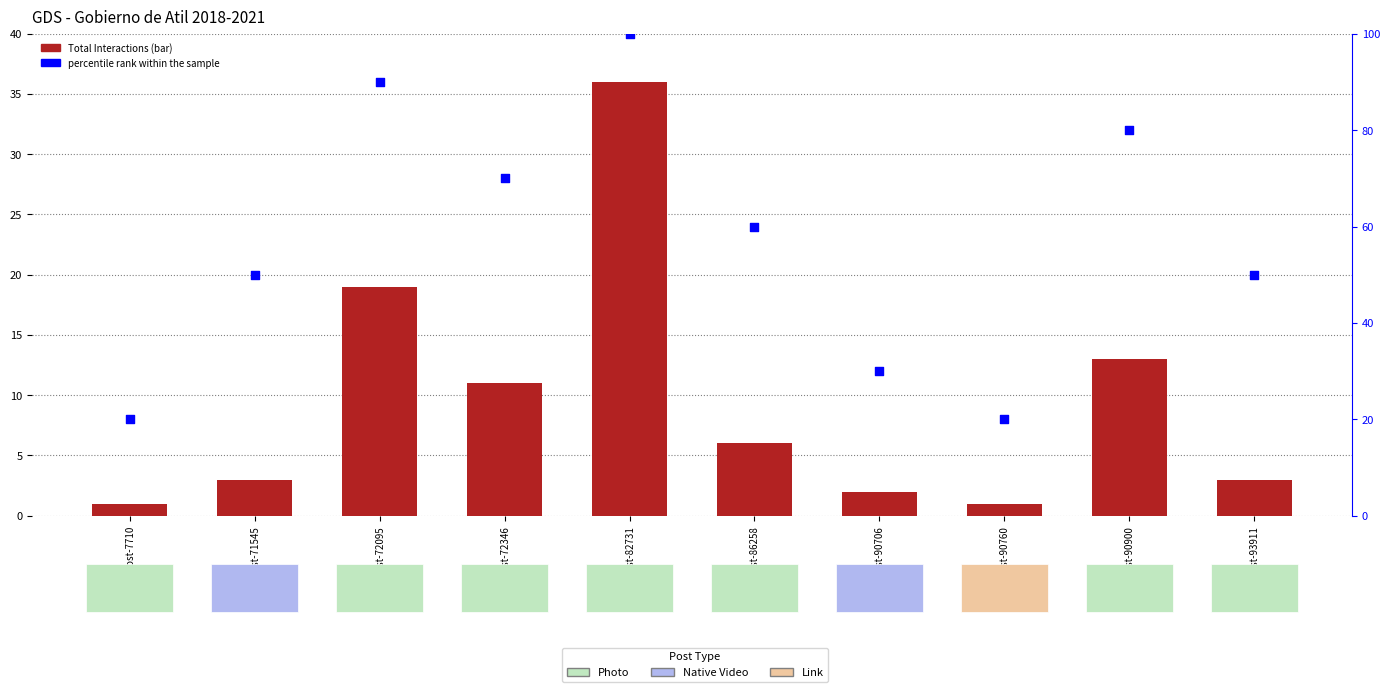

At which category is the sum across all series the highest?

Post-82731